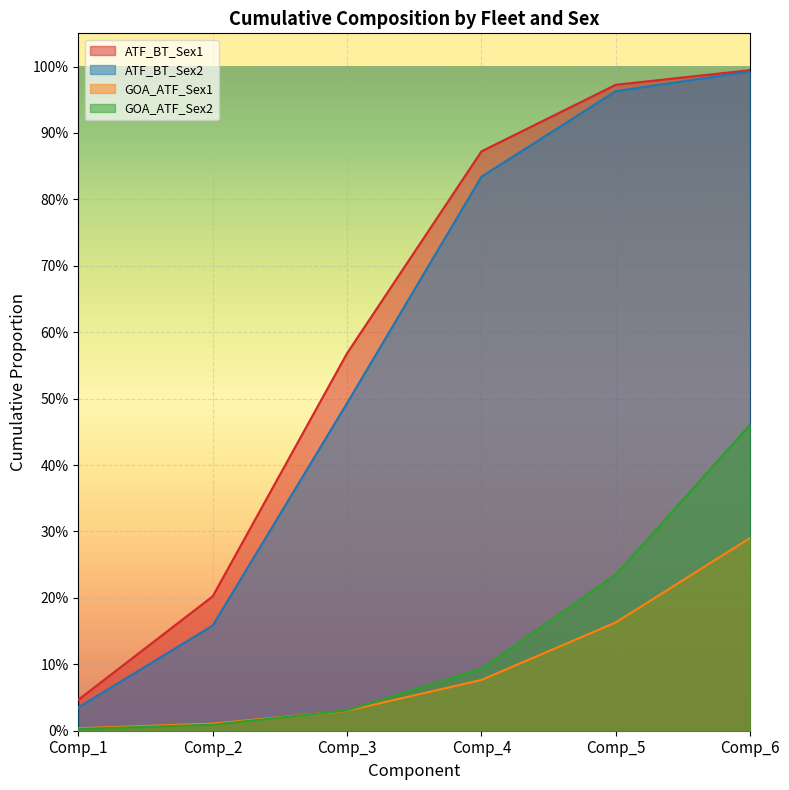

What is the difference between the GOA_ATF_Sex2 values at Comp_4 and Comp_5?

0.1